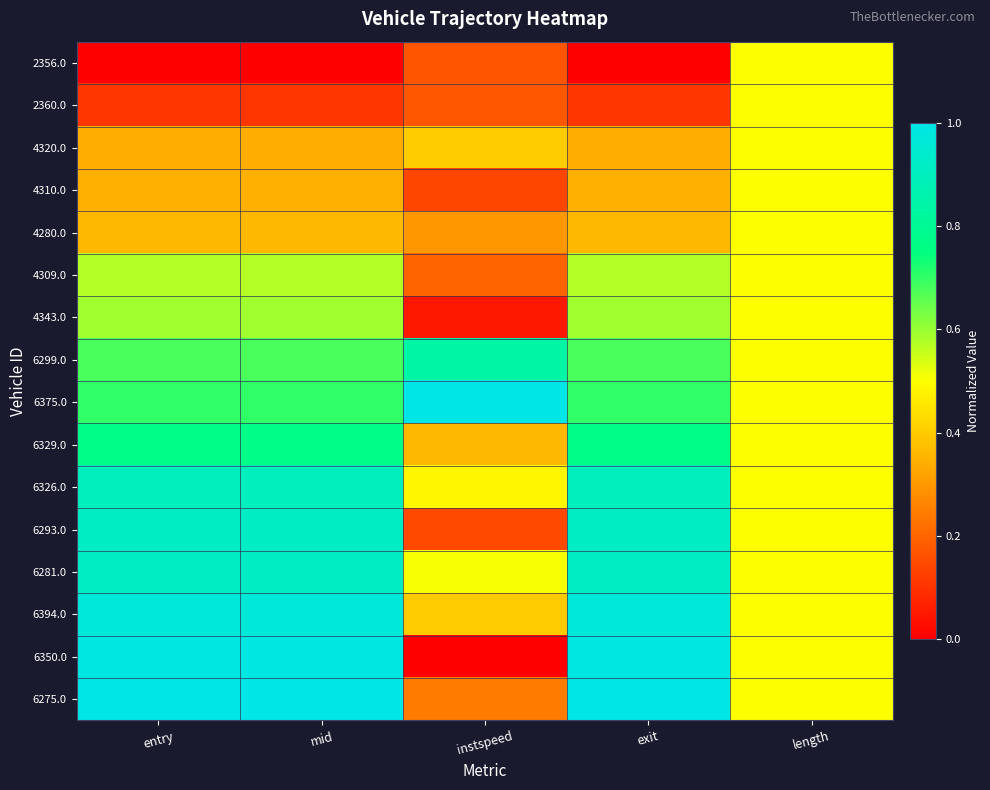

Which series has the widest spread of values?

6350.0